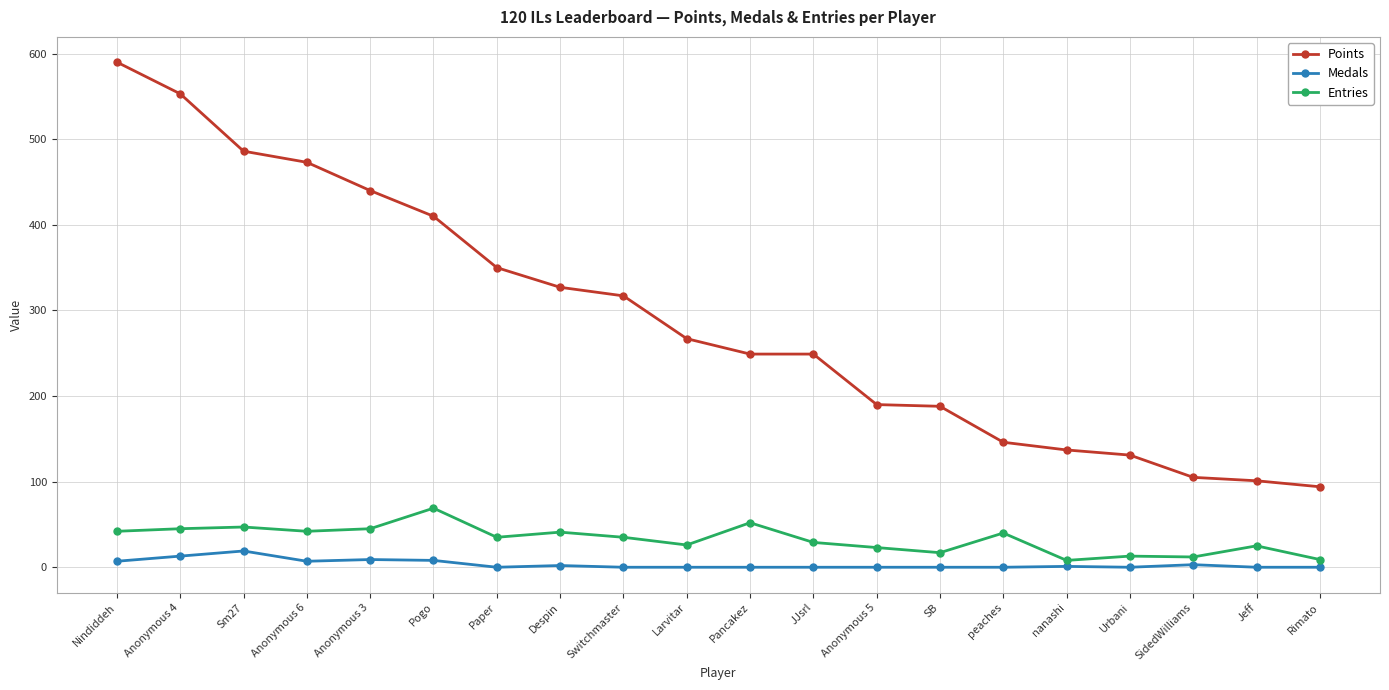

True or false: Entries has a value of 47 at Sm27.

True